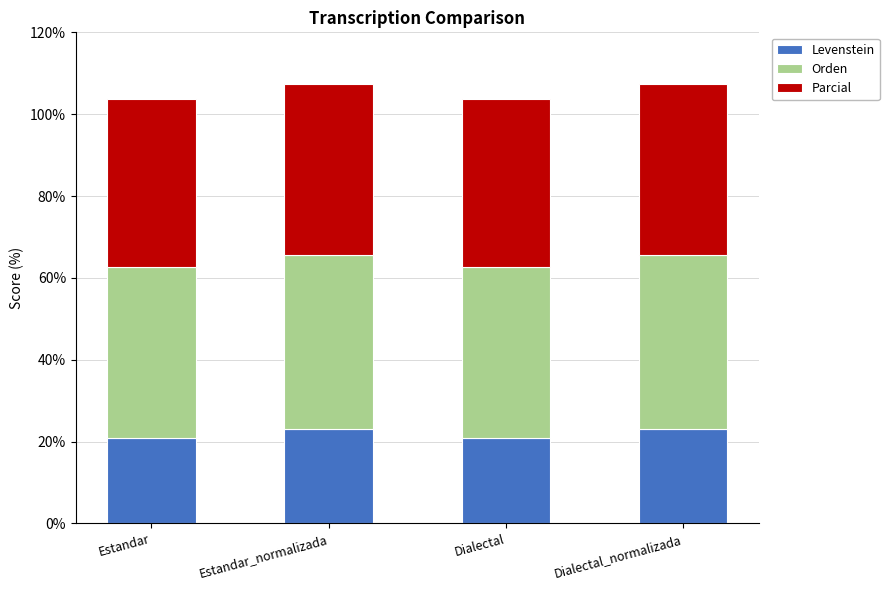

What is the sum of all Levenstein values?

88.0